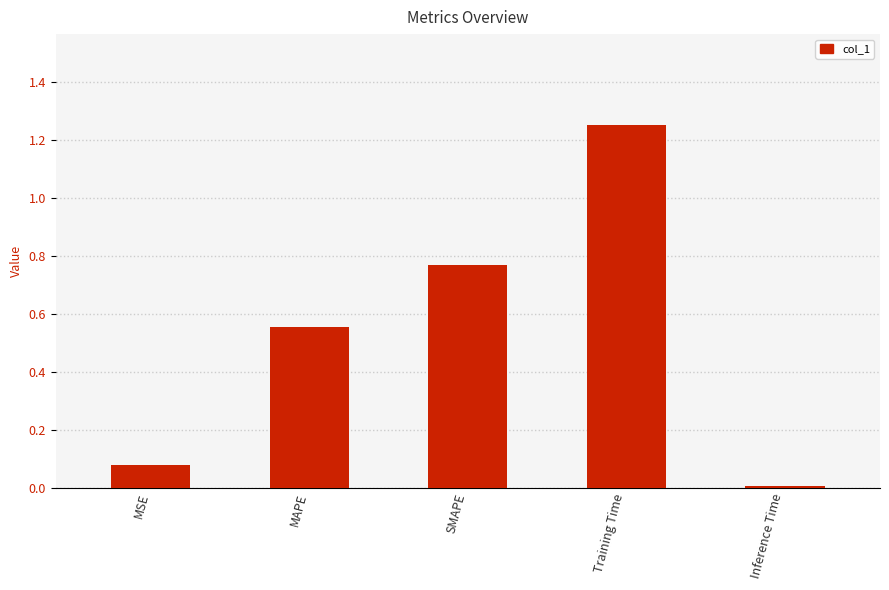

What position from the right is Inference Time?

1